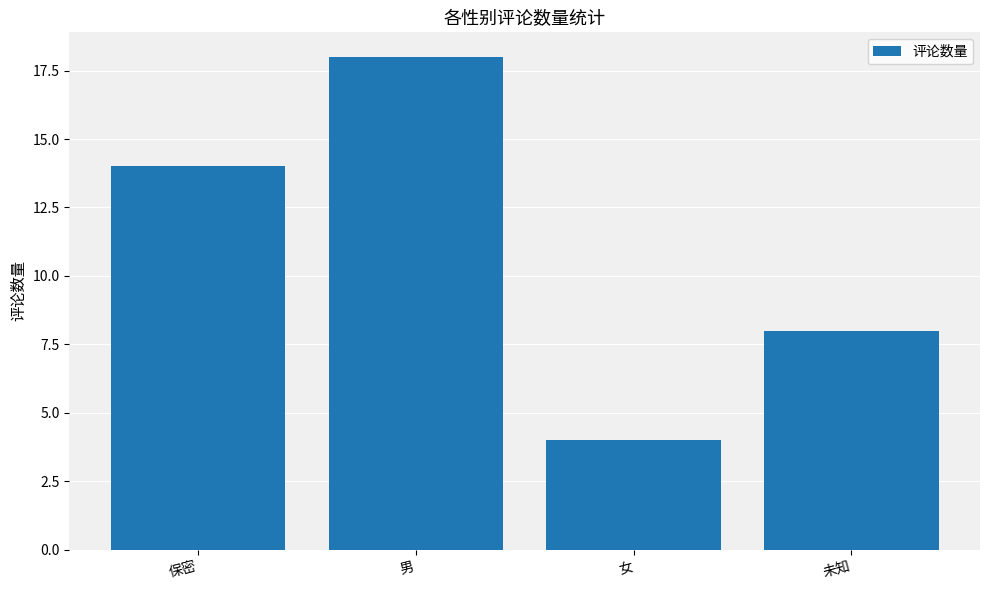

List the labels in order of value, smallest first.

女, 未知, 保密, 男